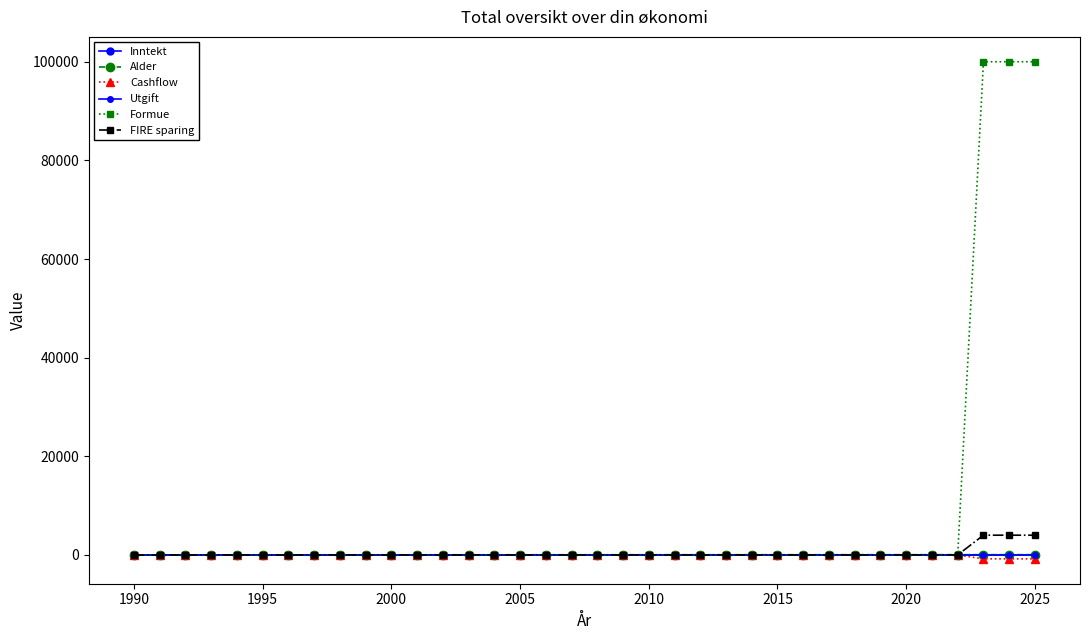

What is the smallest value displayed?

-800